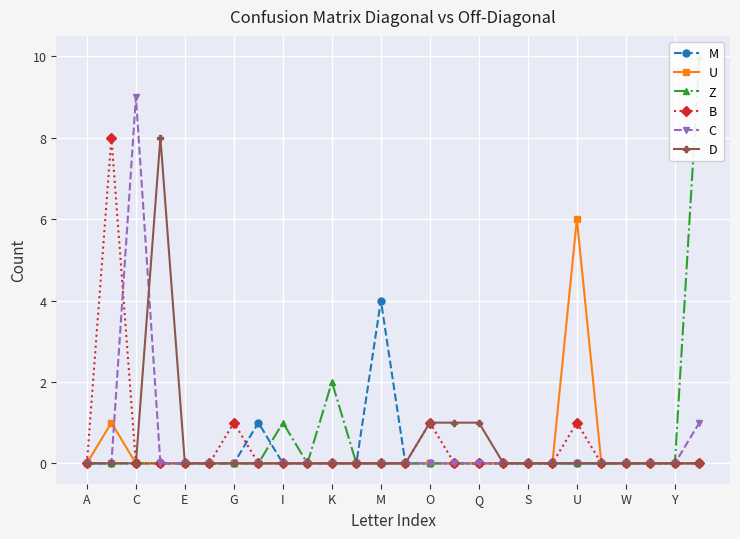

At which label does C reach its peak?

C